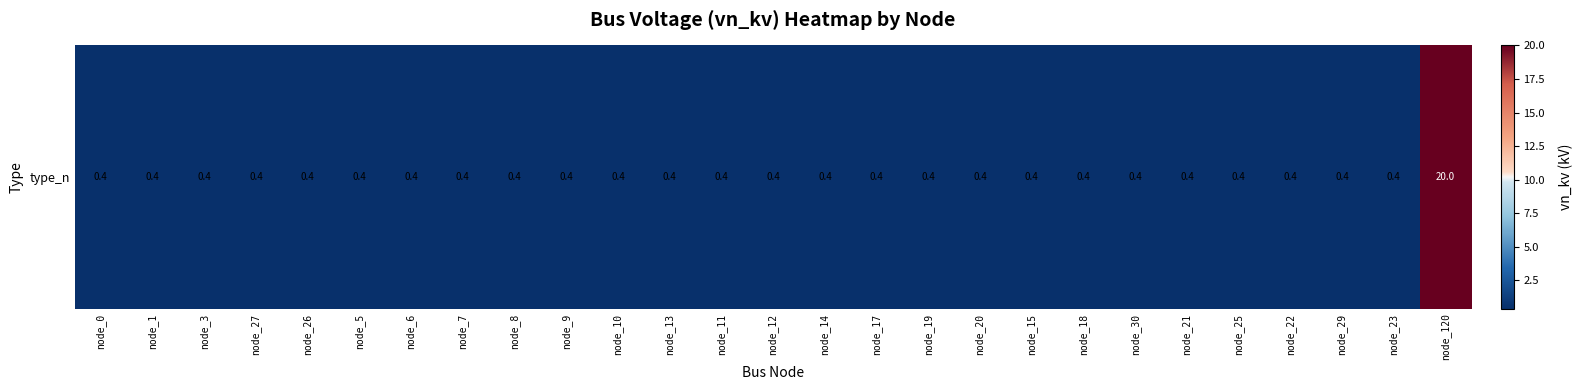

Is it true that the value at node_13 is 0.4?

True